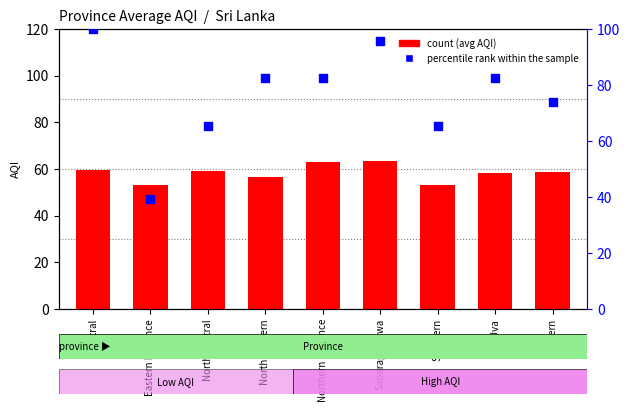

Which series has the largest total across all categories?

percentile rank within the sample